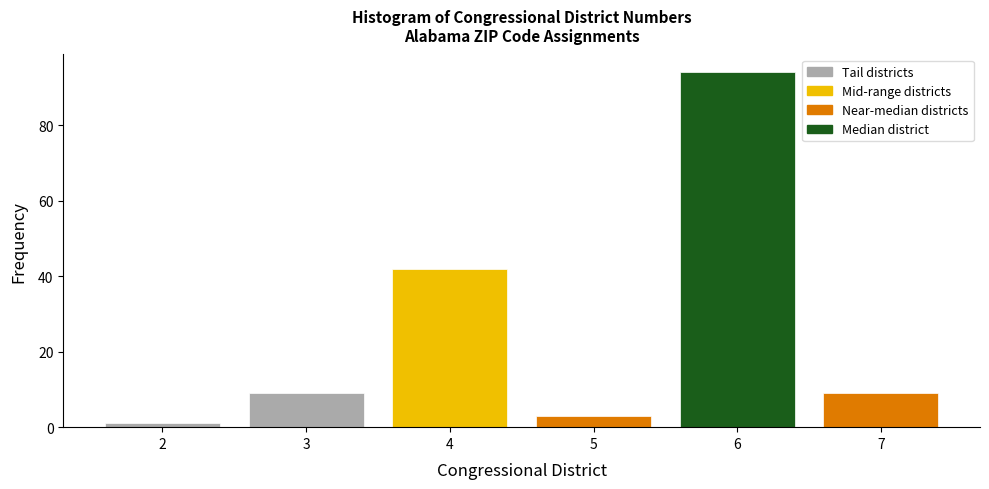

Which range on the x-axis has the tallest bar?

5.5 to 6.5